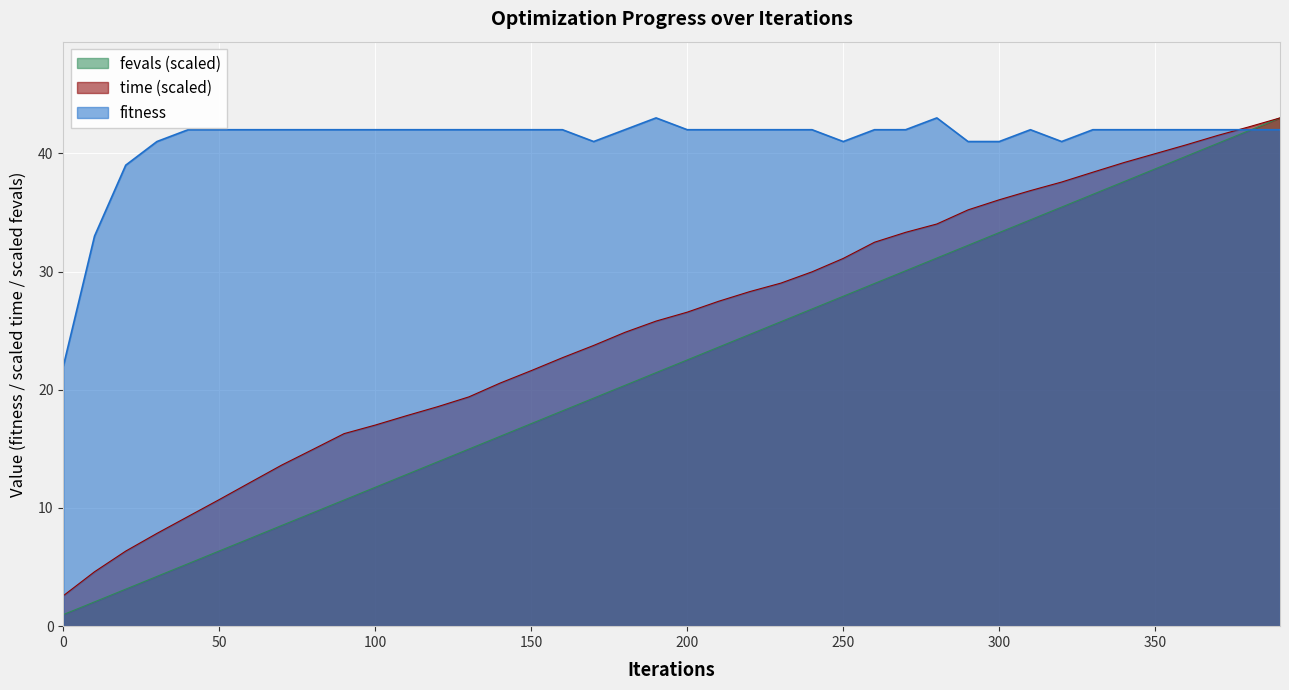

True or false: time and fevals cross at least once.

False